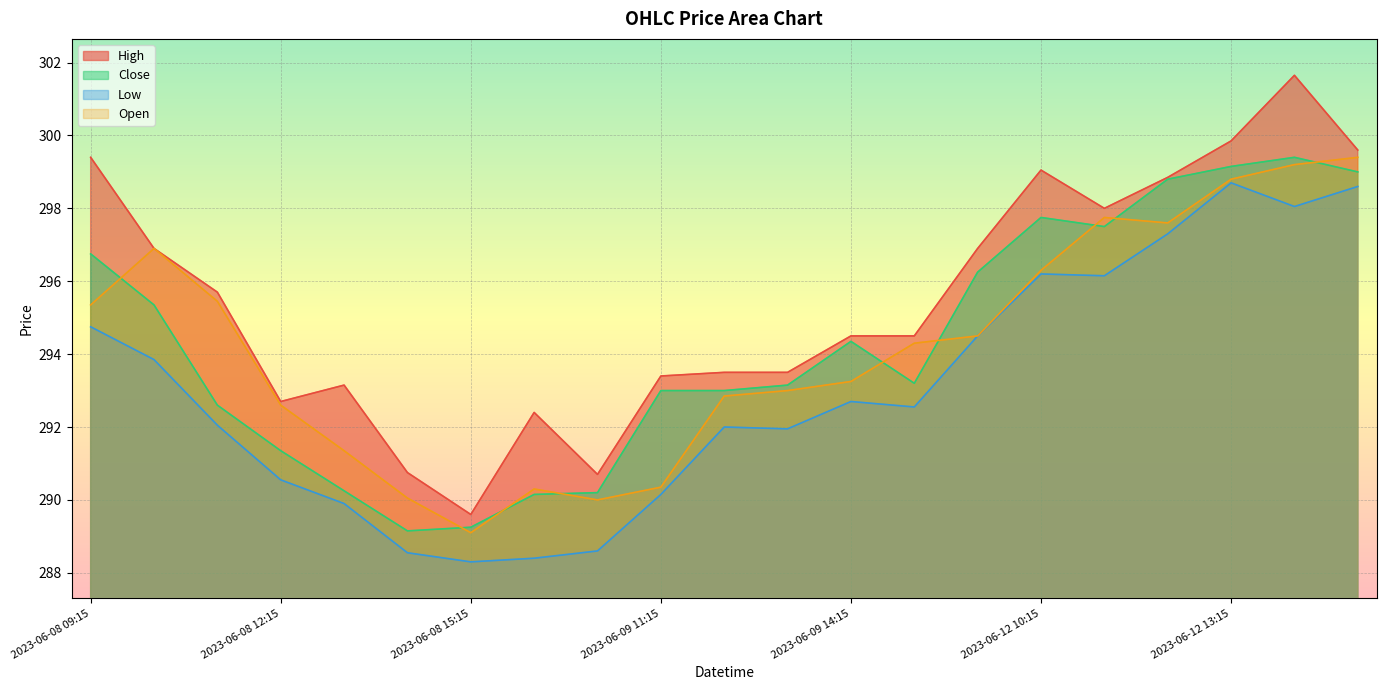

What is the approximate value of High at 2023-06-08 13:15?

293.1